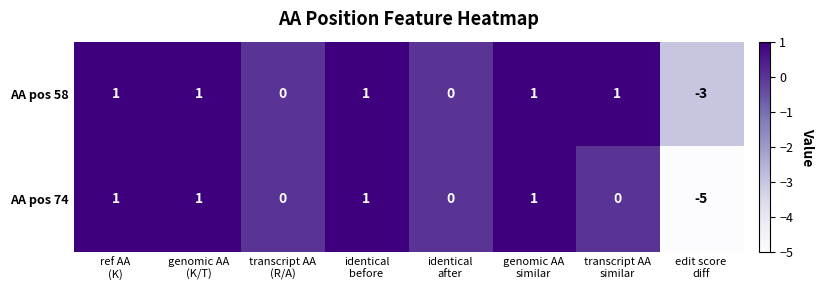

What is the difference between the maximum and minimum values in the AA pos 74 series?

6